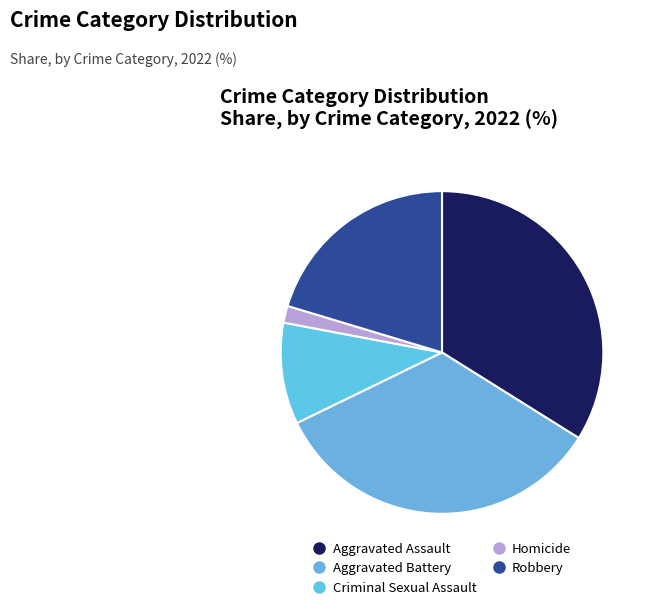

Which category has the biggest portion of the pie?

Aggravated Assault